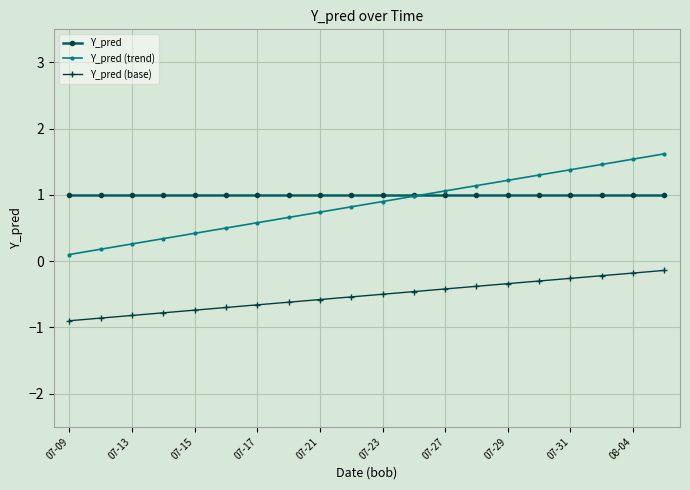

How many categories are shown in the chart?

20